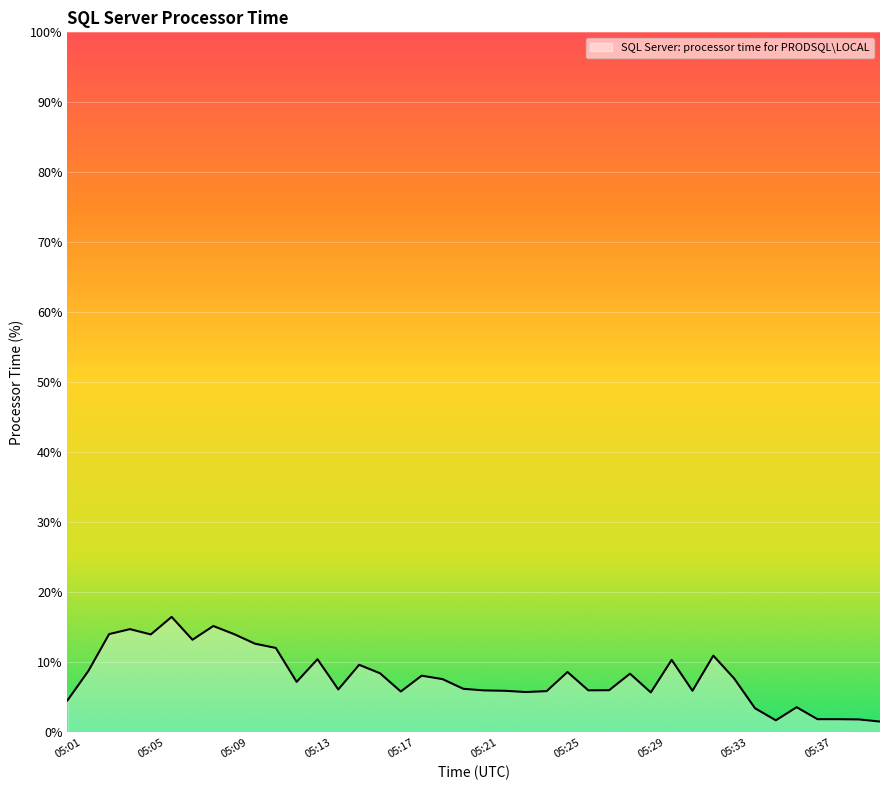

What is the maximum value shown in the chart?

16.5